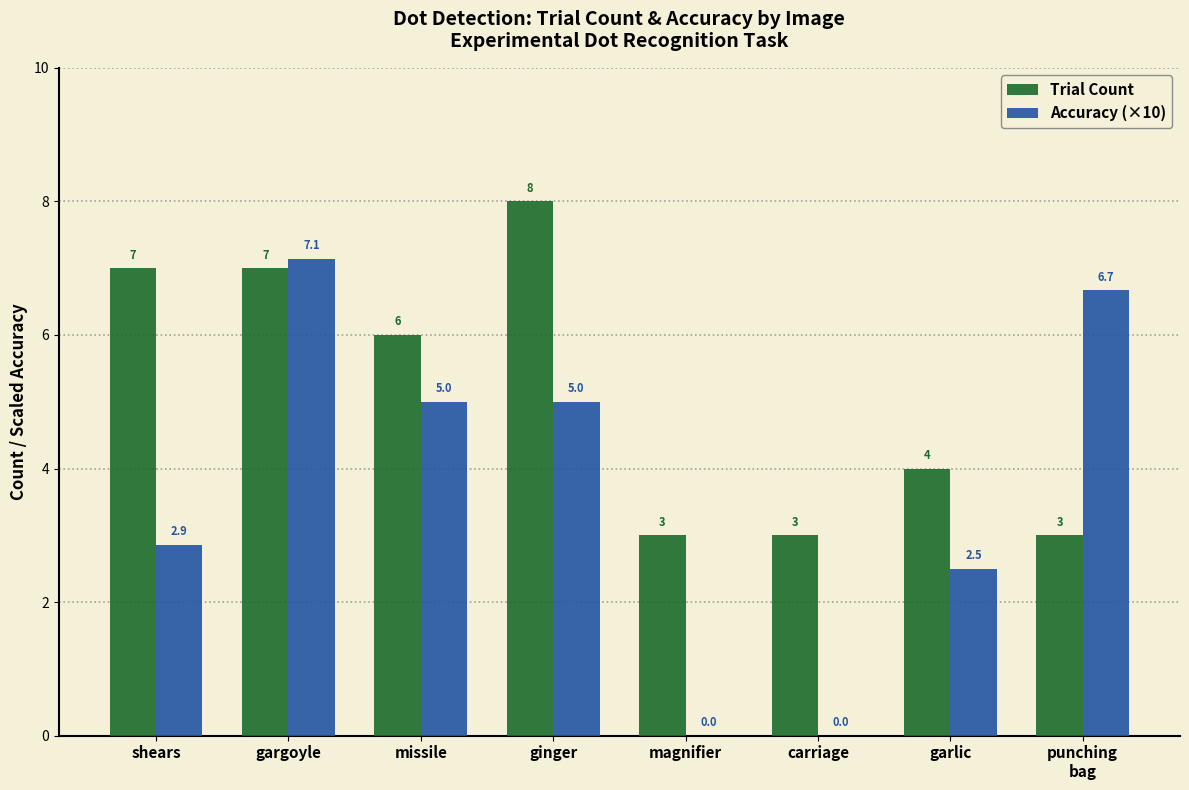

Count the number of data series in this chart.

2